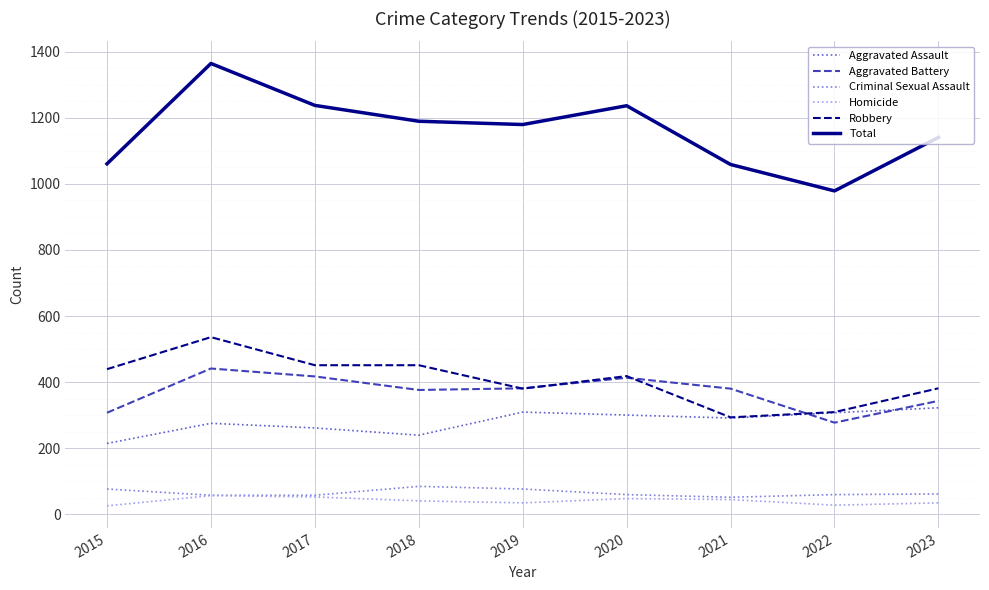

True or false: Total and Aggravated Assault cross at least once.

False